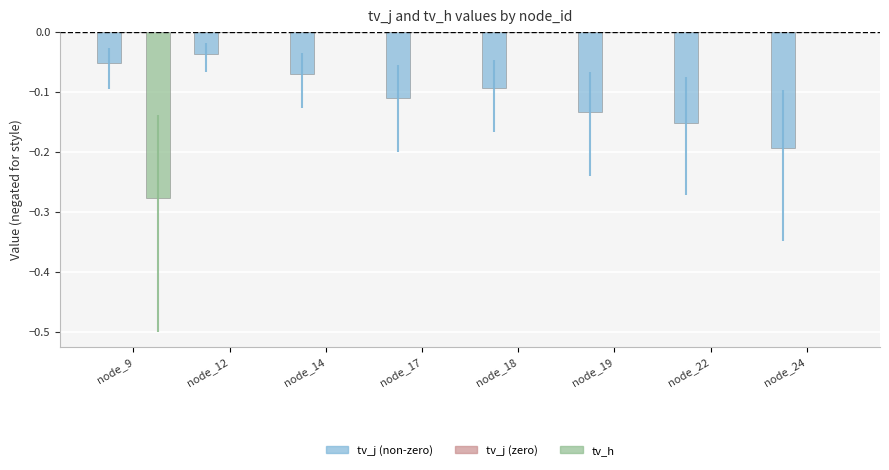

Which series has the largest total across all categories?

tv_j (zero)